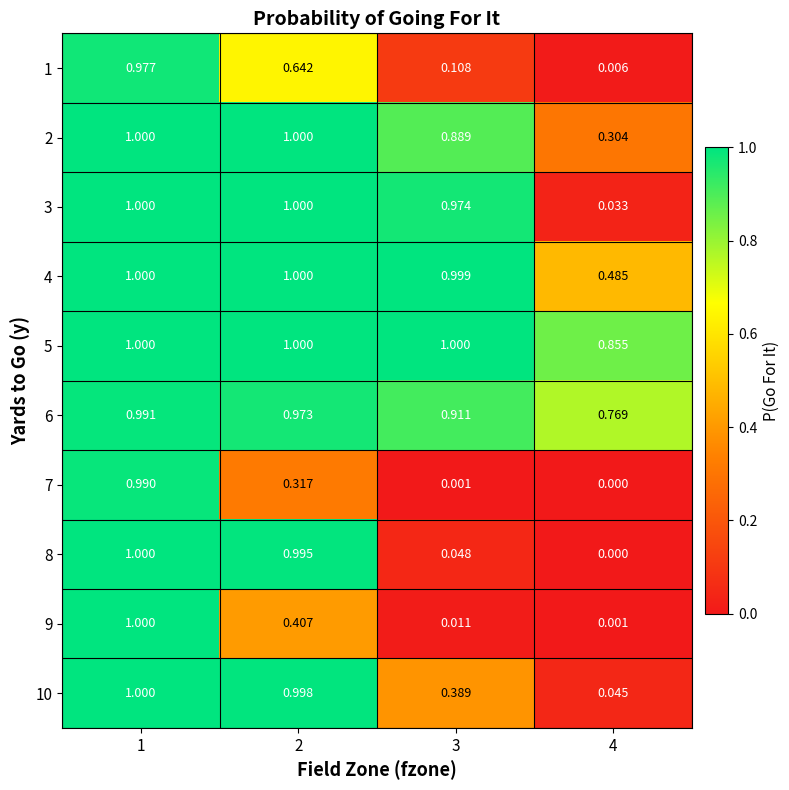

Is the value of 10 at 4 greater than the value of 1 at 4?

Yes